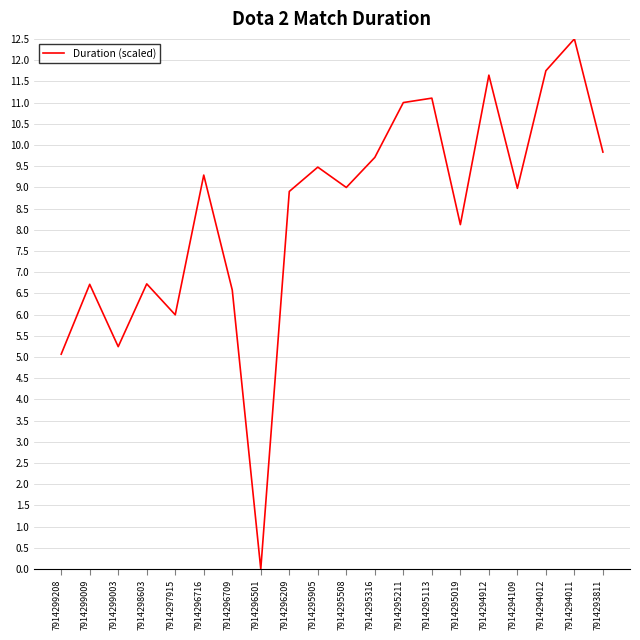

At which category does the data reach its first local peak?

7914299009